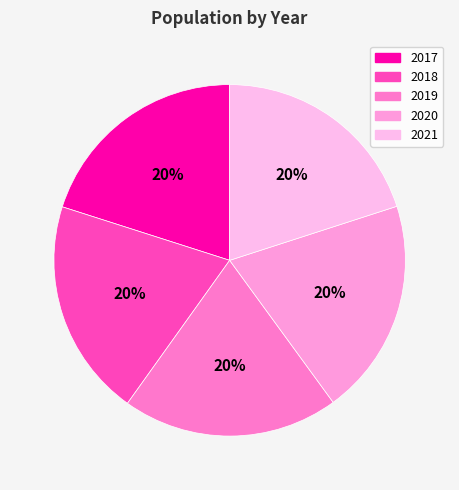

Approximately how many times larger is the value at 2019 compared to 2018?

1.0